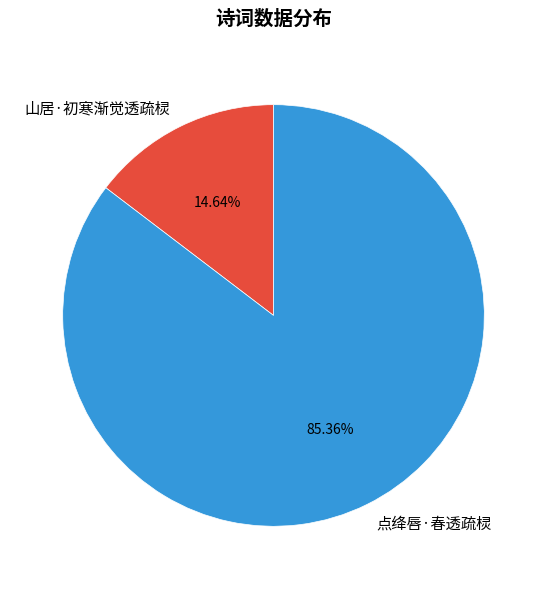

To the nearest percent, what percentage of the pie is 点绛唇·春透疏棂?

85%